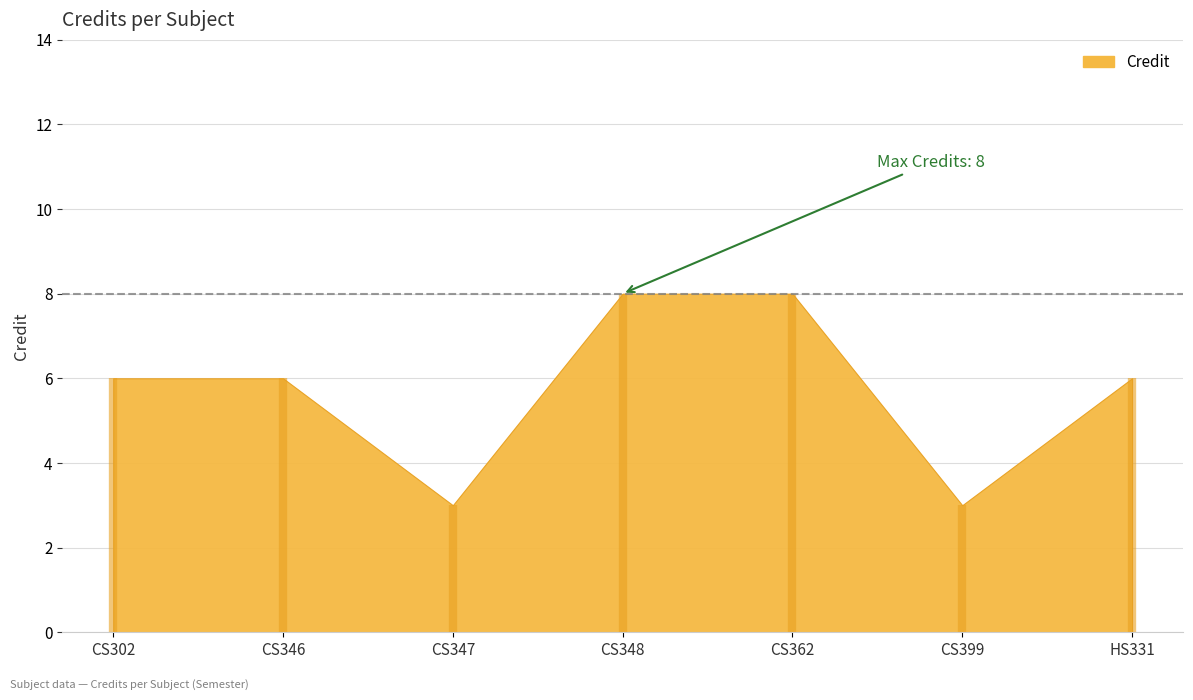

Reading right to left, list all the values displayed in this chart.

HS331=6	CS399=3	CS362=8	CS348=8	CS347=3	CS346=6	CS302=6